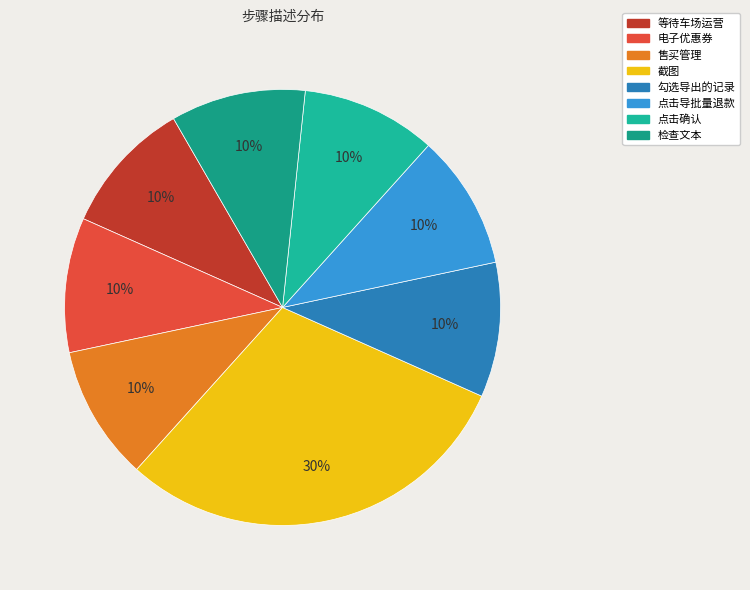

How many slices are in this pie chart?

8